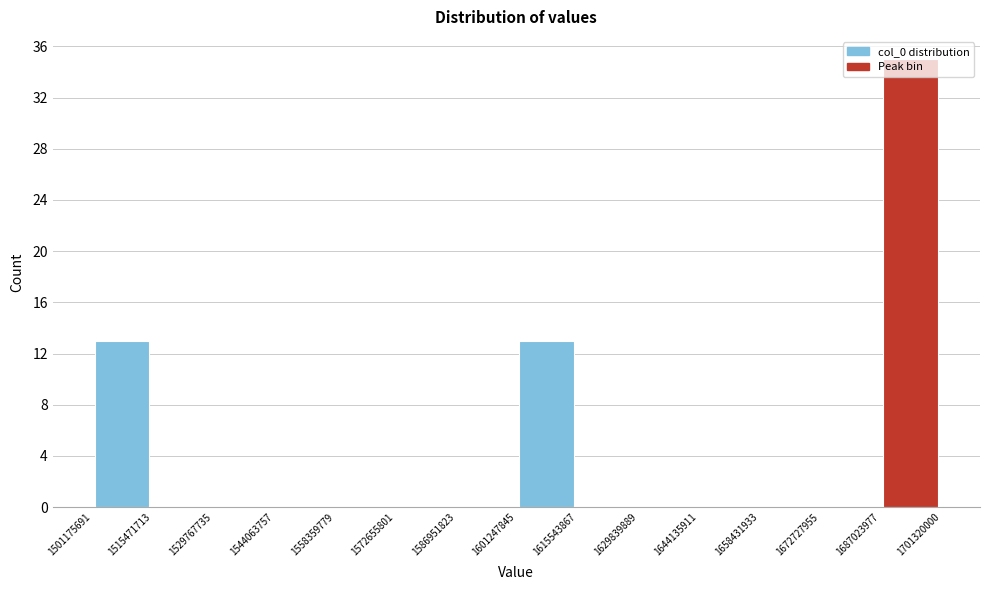

Over which range of the x-axis is the bar tallest?

1687023977 to 1701320000